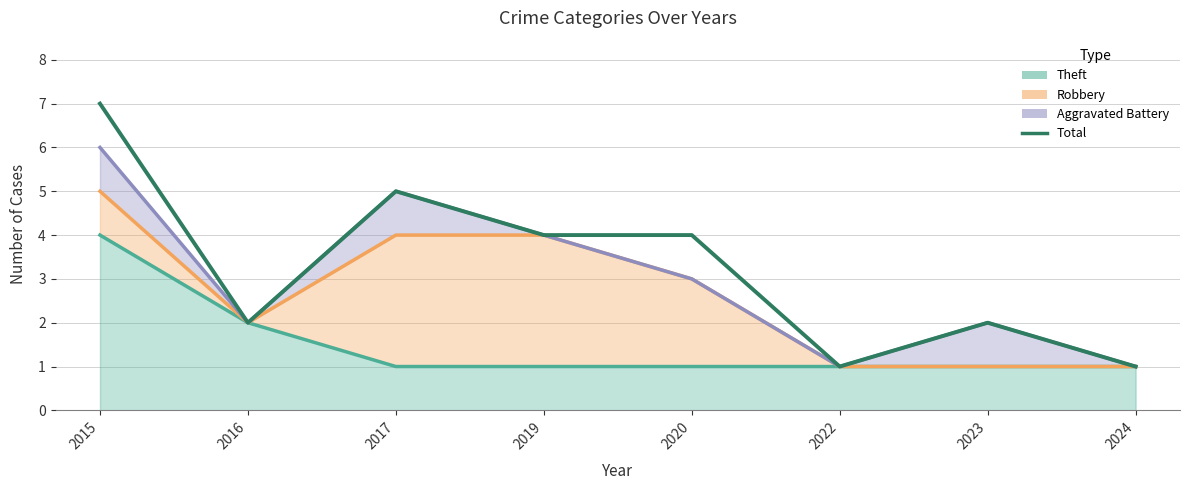

Rank the categories by value from highest to lowest.

2015, 2017, 2019, 2020, 2016, 2023, 2022, 2024